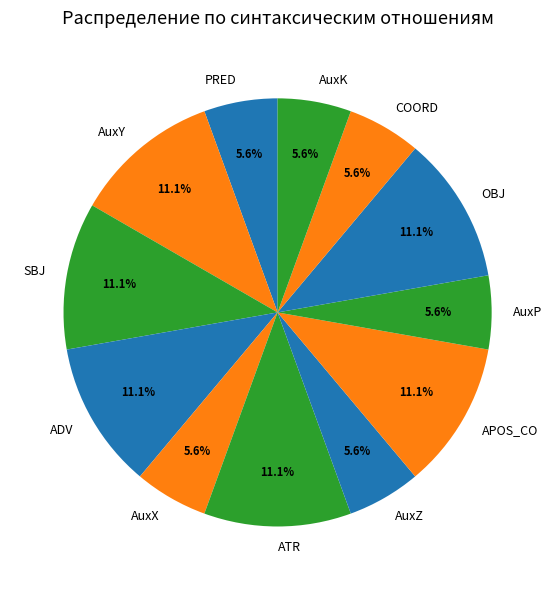

Is there a majority slice in this chart?

No